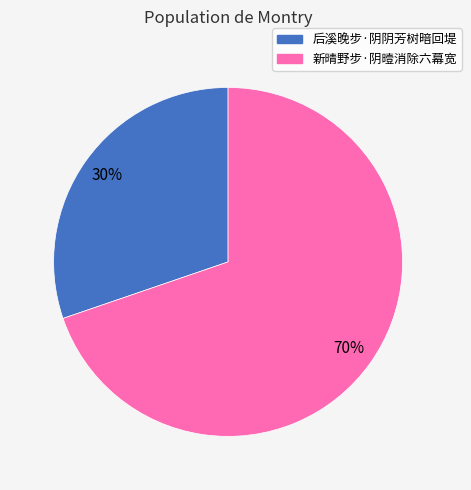

The 后溪晚步·阴阴芳树暗回堤 slice represents 17% of the pie. True or false?

False